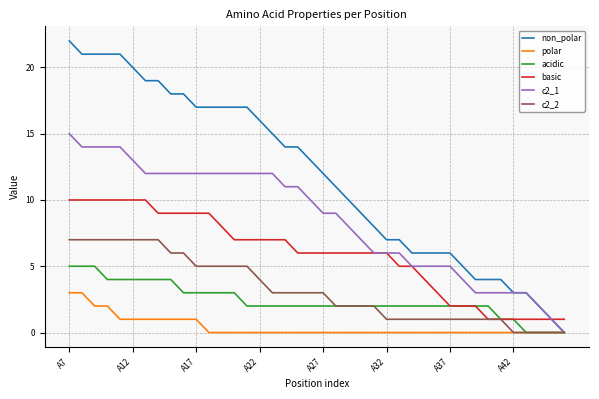

What is the maximum value shown in the chart?

22